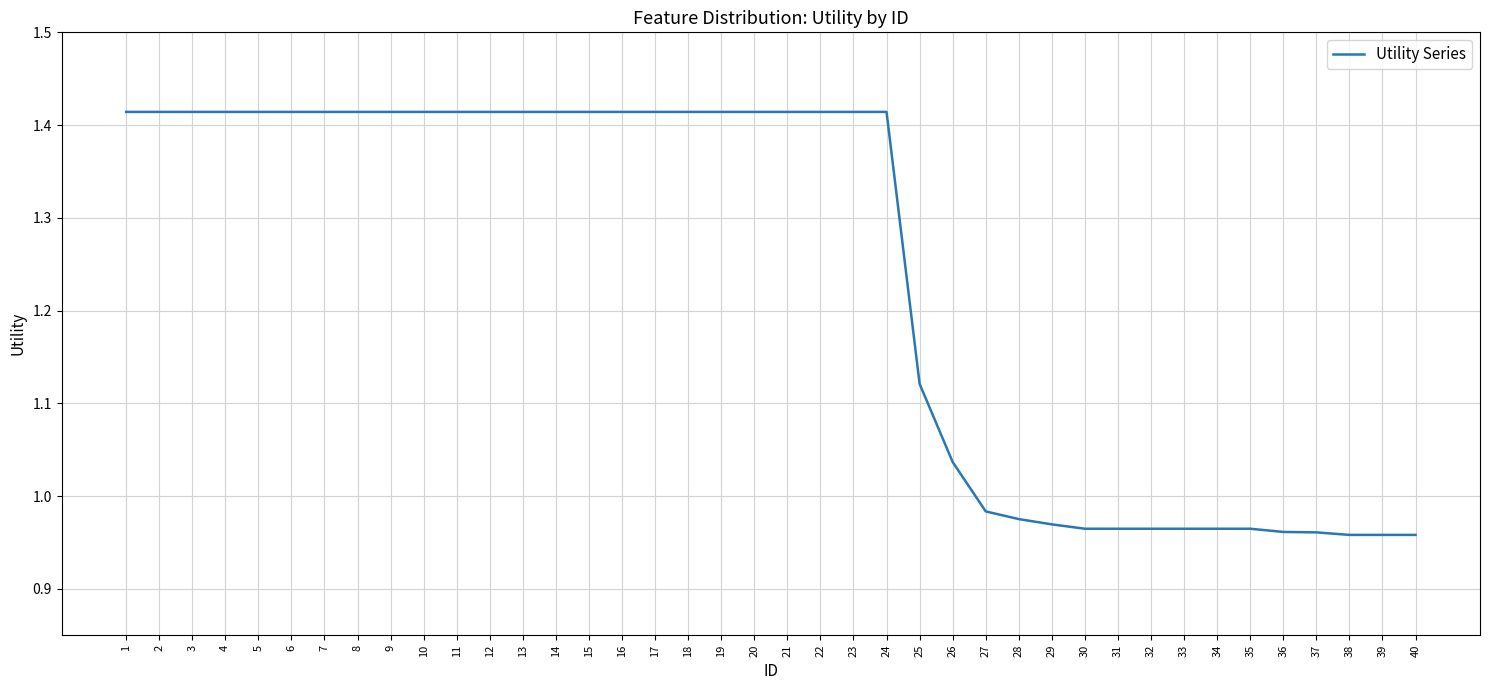

The chart shows a value of 2.0 at 19. True or false?

False